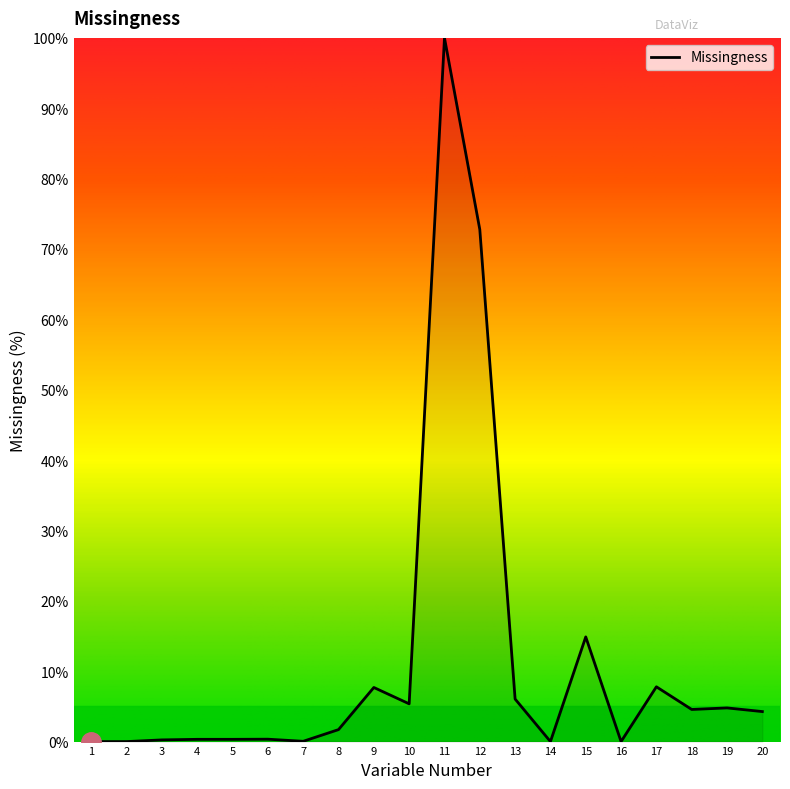

True or false: the data shows 7.8 at 17.

True